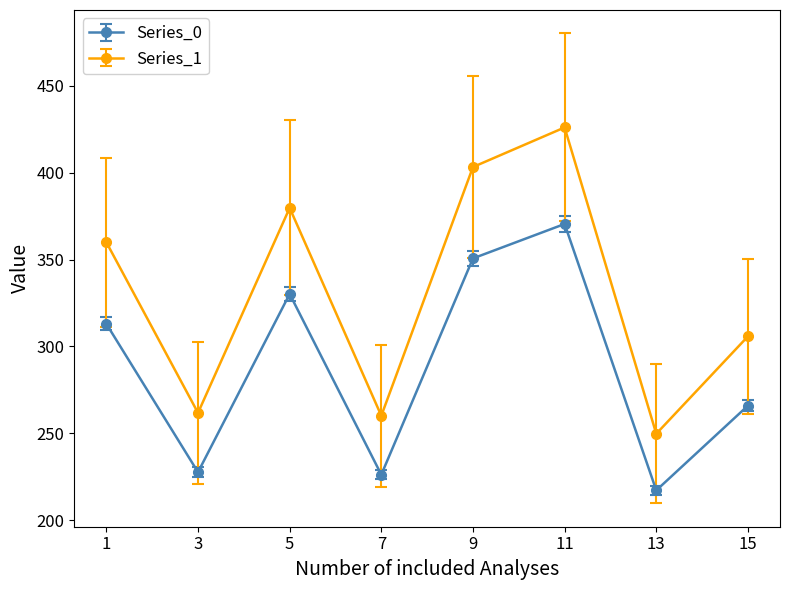

Reading right to left, transcribe all the data shown in this chart.

Series_0: 15=265.9	13=217.1	11=370.5	9=350.7	7=226.2	5=330.2	3=227.6	1=313.0
Series_1: 15=305.8	13=249.7	11=426.1	9=403.3	7=260.1	5=379.7	3=261.8	1=359.9